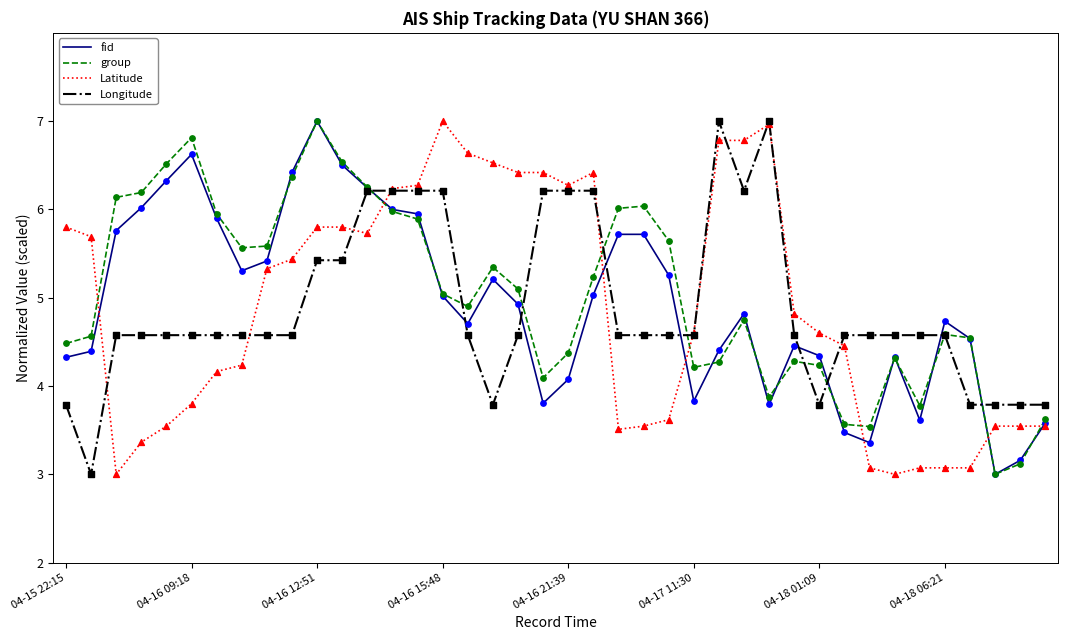

True or false: group and Latitude intersect in this chart.

True